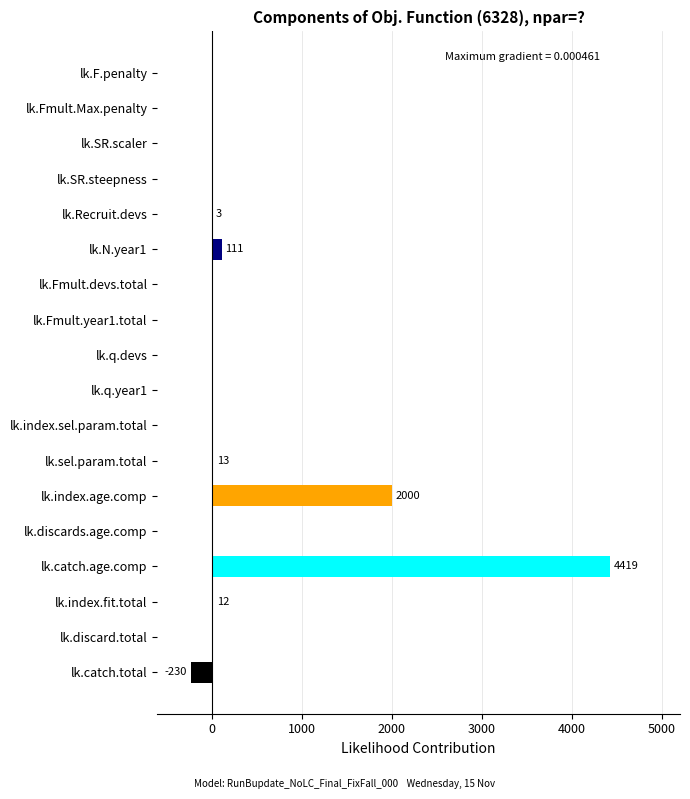

What is the maximum value shown in the chart?

4419